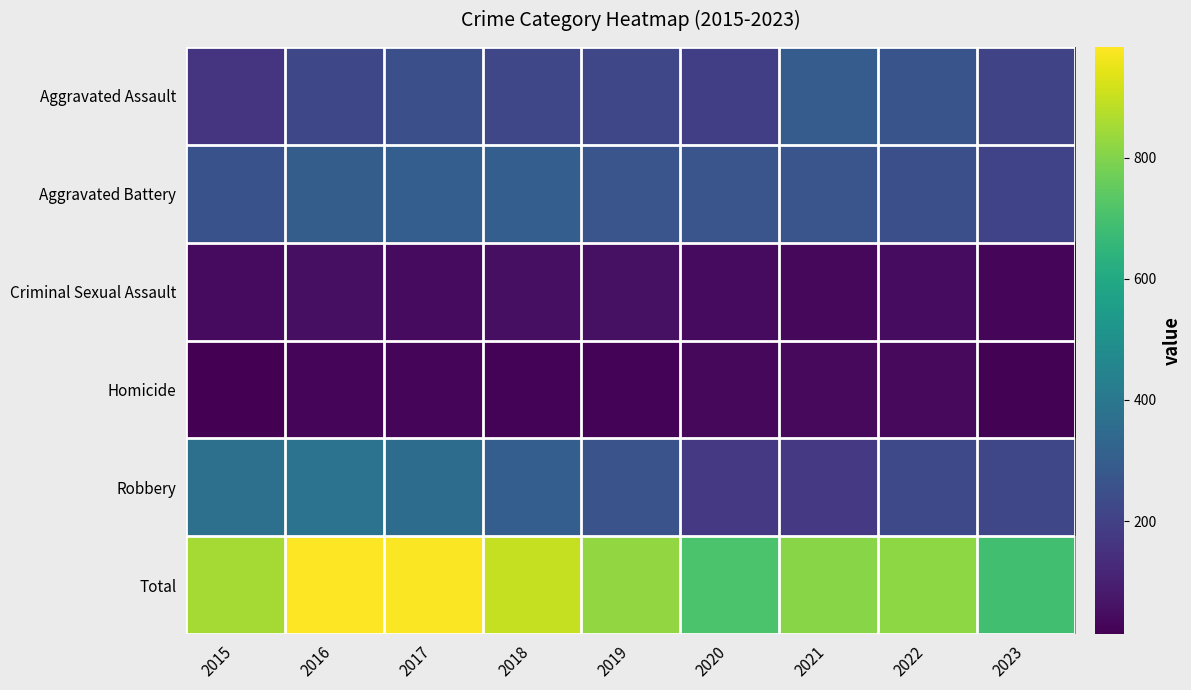

Reading left to right, what are all the values shown in this chart?

Aggravated Assault: 2015=164	2016=225	2017=251	2018=220	2019=220	2020=192	2021=295	2022=264	2023=213
Aggravated Battery: 2015=259	2016=298	2017=303	2018=302	2019=267	2020=268	2021=270	2022=248	2023=209
Criminal Sexual Assault: 2015=43	2016=51	2017=41	2018=51	2019=55	2020=40	2021=33	2022=45	2023=27
Homicide: 2015=13	2016=28	2017=27	2018=23	2019=21	2020=34	2021=38	2022=36	2023=19
Robbery: 2015=372	2016=381	2017=356	2018=302	2019=263	2020=174	2021=175	2022=226	2023=220
Total: 2015=851	2016=983	2017=978	2018=898	2019=826	2020=708	2021=811	2022=819	2023=688